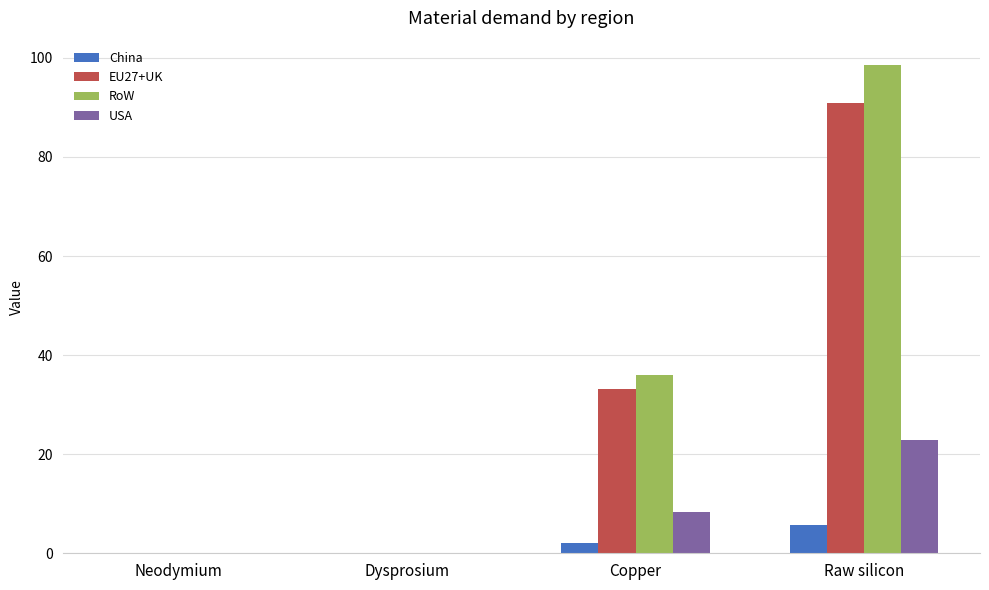

What is the difference between the RoW values at Neodymium and Copper?

36.0